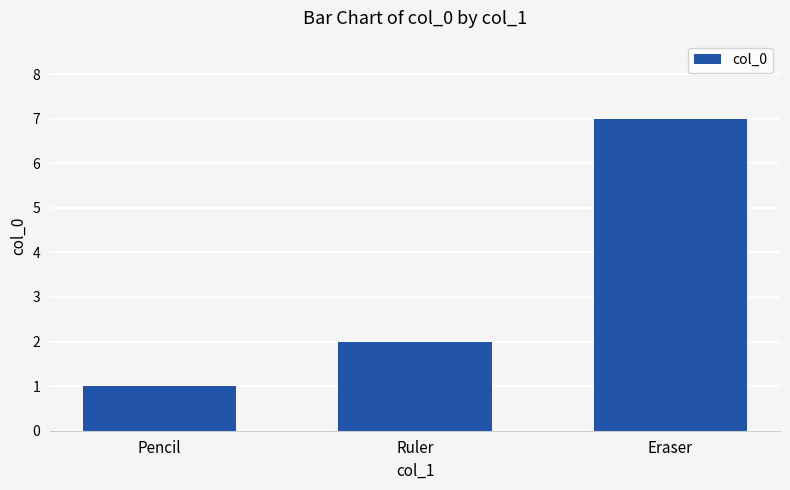

List the labels in order of value, smallest first.

Pencil, Ruler, Eraser